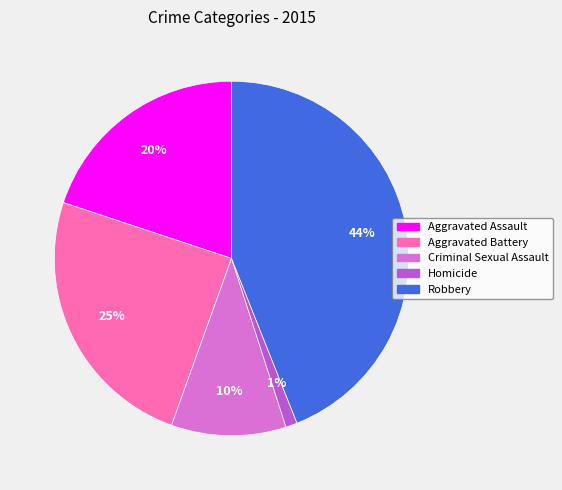

Which category has the biggest portion of the pie?

Robbery